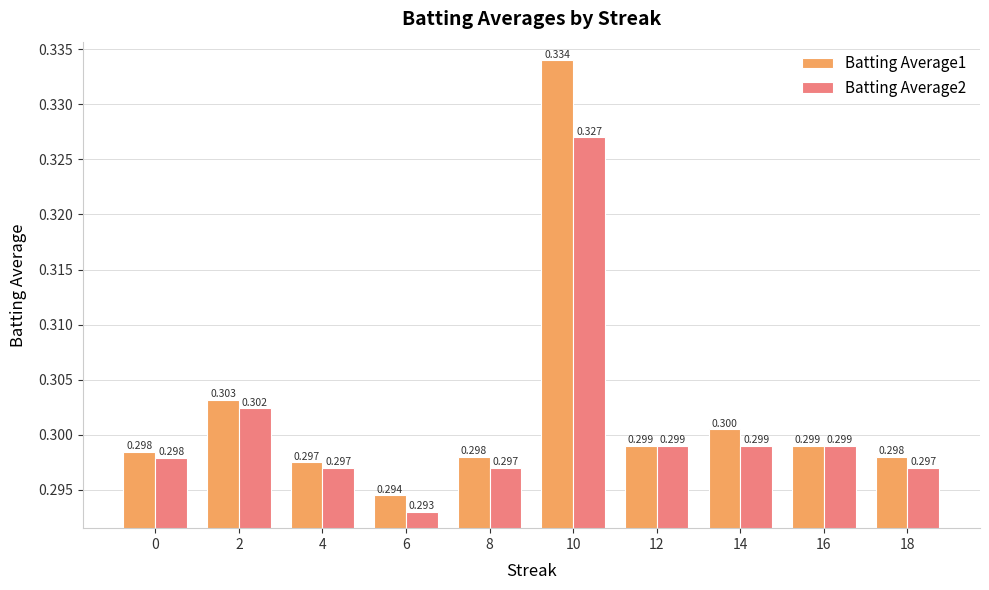

True or false: Batting Average1 has a value of 0.3 at 10.

True